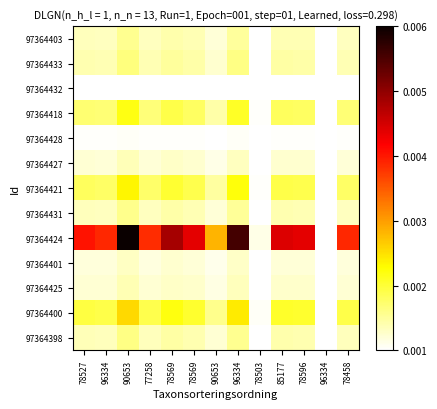

Between 96334 and 78458, which series saw the biggest shift?

97364424